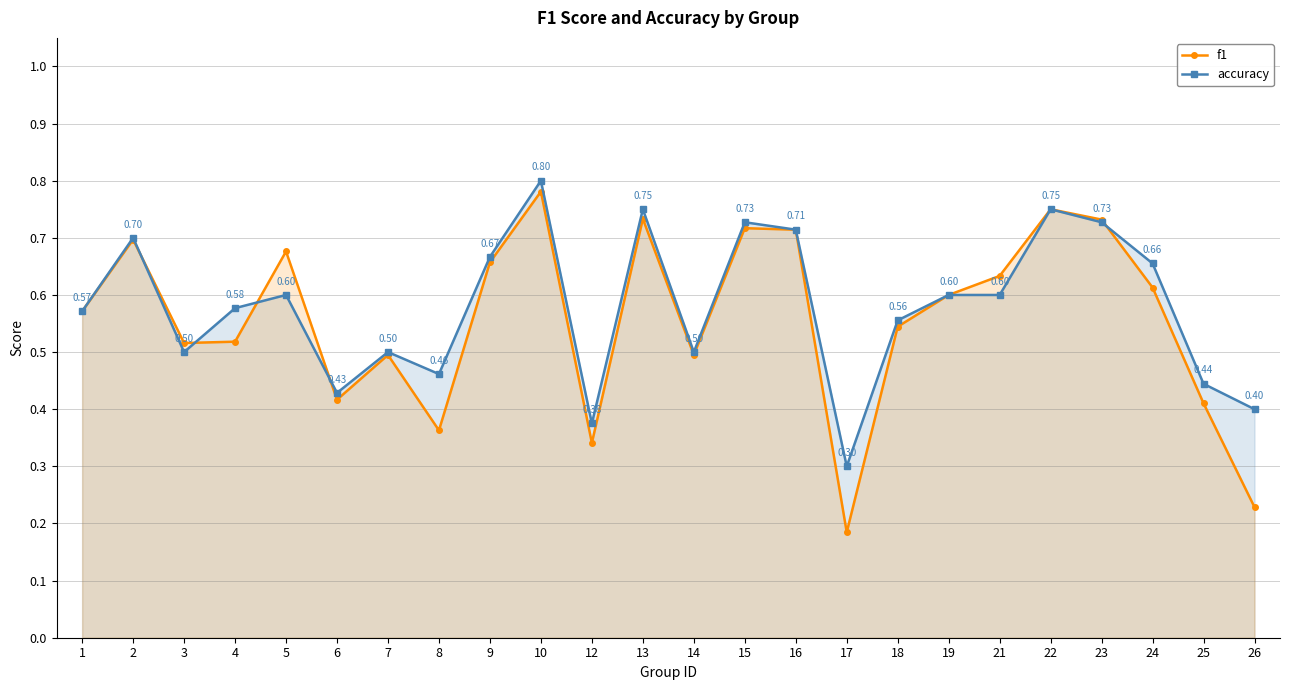

Which series changed the most between 10 and 13?

accuracy